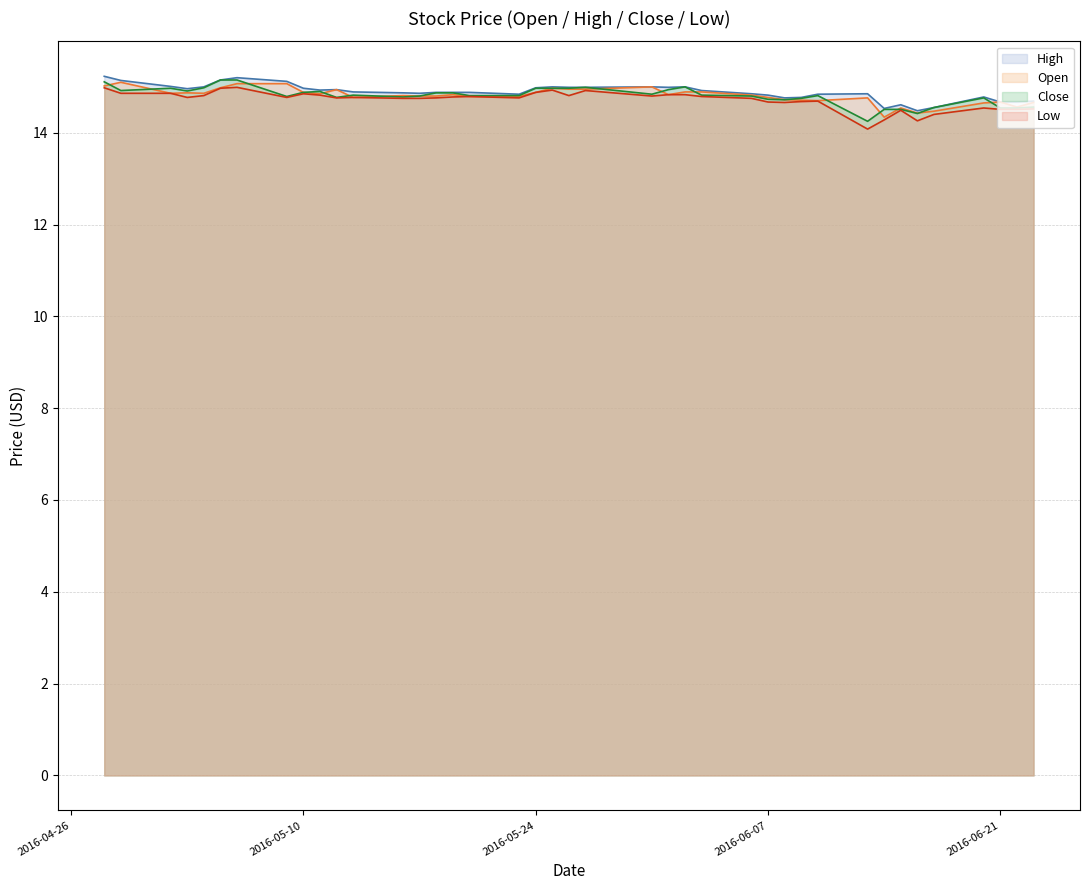

What is the highest value of the High series?

15.2